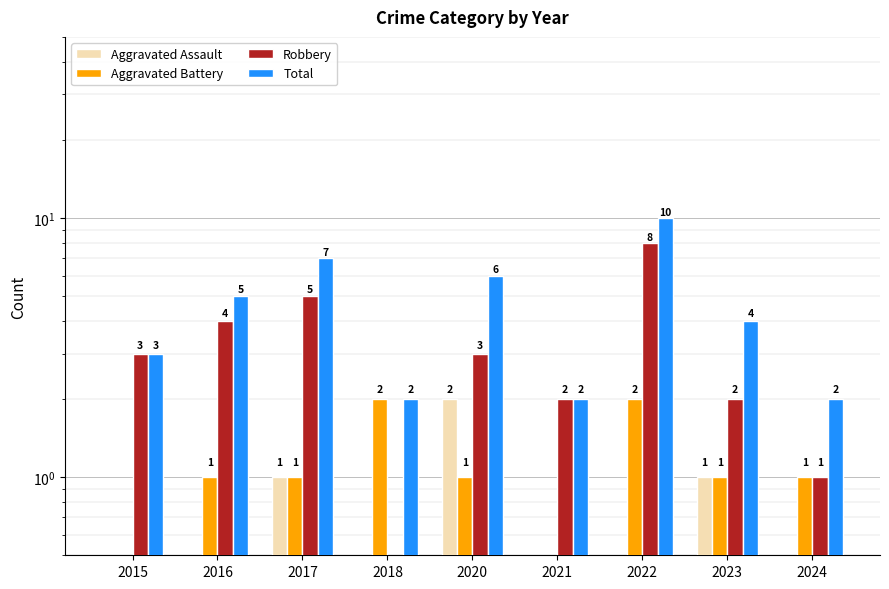

What is the value of the Aggravated Battery bar at the 7th from the left?

2